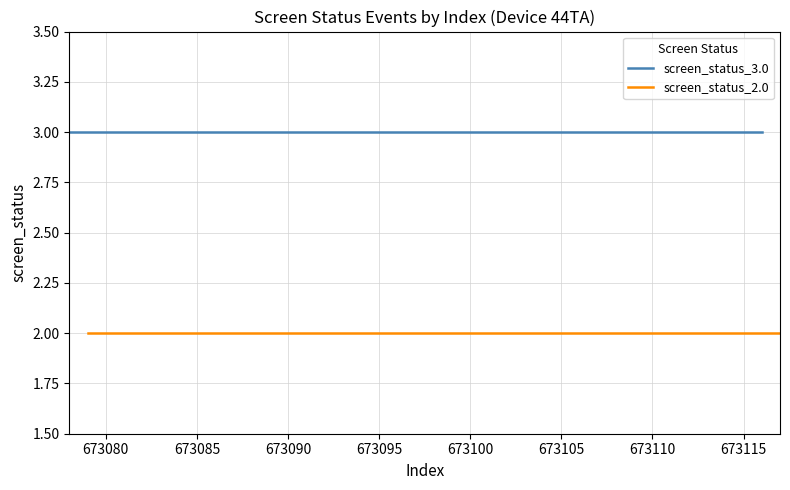

True or false: screen_status_3.0 has more than 1 points higher than both neighbors.

False